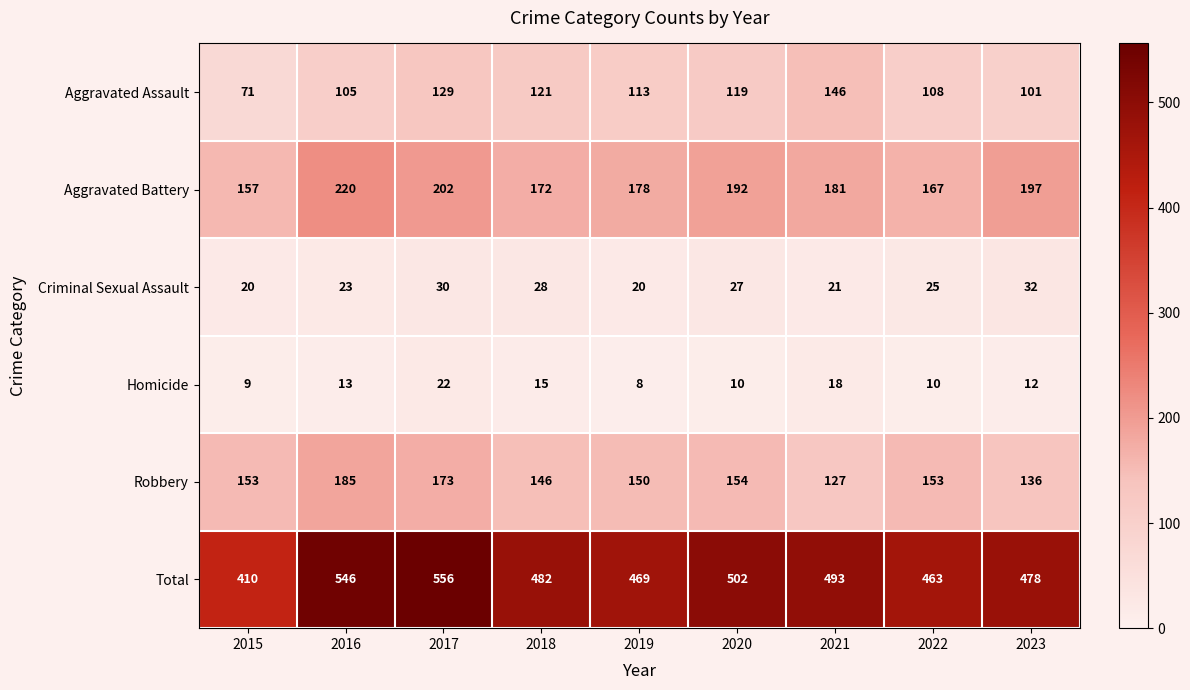

Which series has the largest total across all categories?

Total